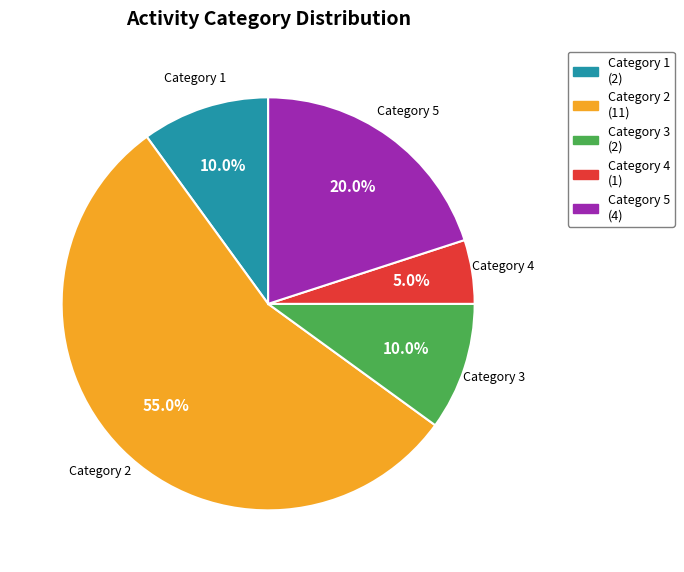

Approximately how many times larger is the value at Category 5 (4) compared to Category 2 (11)?

0.4